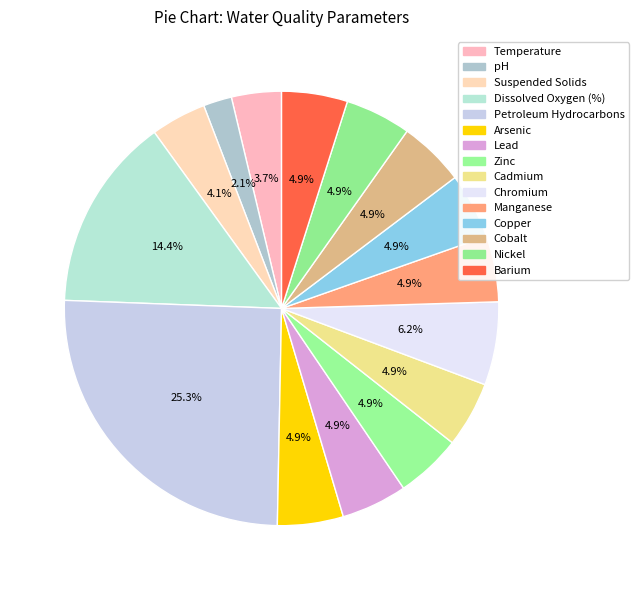

What percentage do Manganese and Chromium together represent?

11.1%